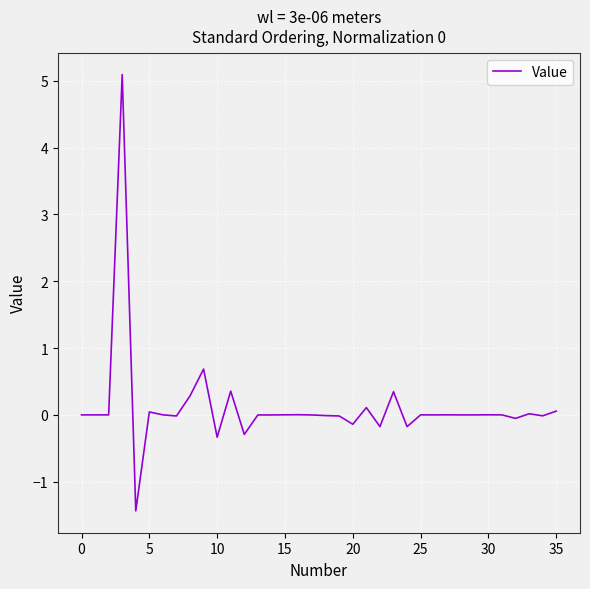

What is the difference between the maximum and minimum values?

6.5